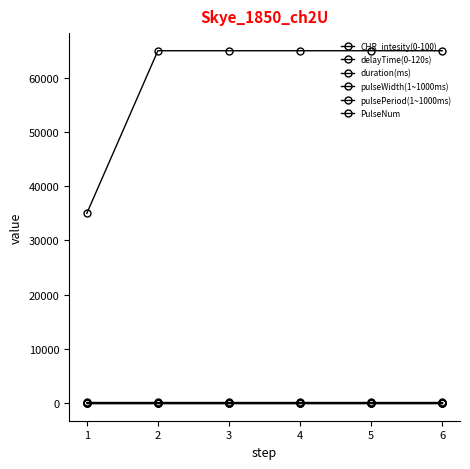

Reading right to left, transcribe all the data shown in this chart.

CHR_intesity(0-100): 0	75	75	75	75	75
delayTime(0-120s): 60	60	60	60	60	30
duration(ms): 65000	65000	65000	65000	65000	35000
pulseWidth(1~1000ms): 100	100	100	100	100	100
pulsePeriod(1~1000ms): 200	200	200	200	200	200
PulseNum: 25	25	25	25	25	25